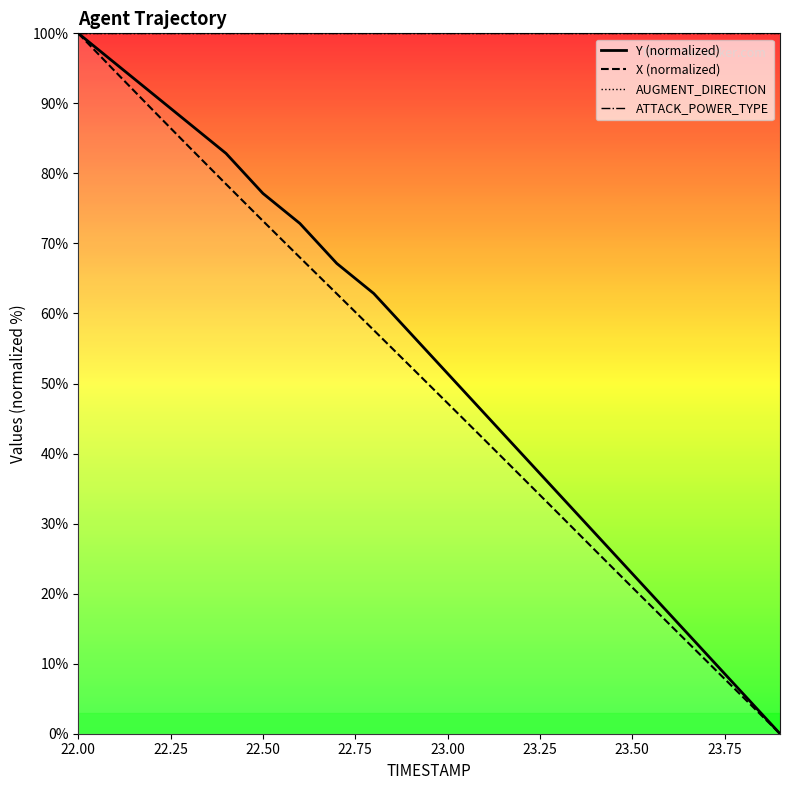

True or false: Y (normalized) and AUGMENT_DIRECTION cross at least once.

False